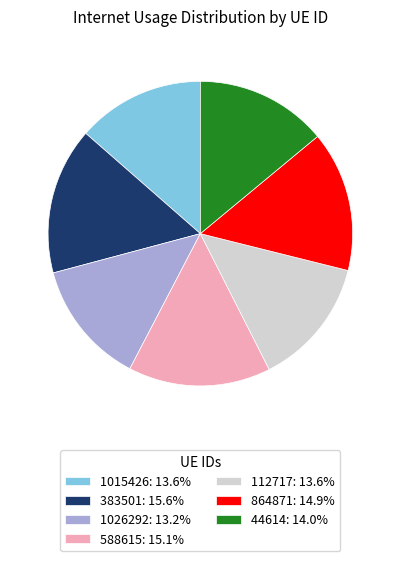

What is the ratio of the value at 112717 to the value at 44614?

1.0